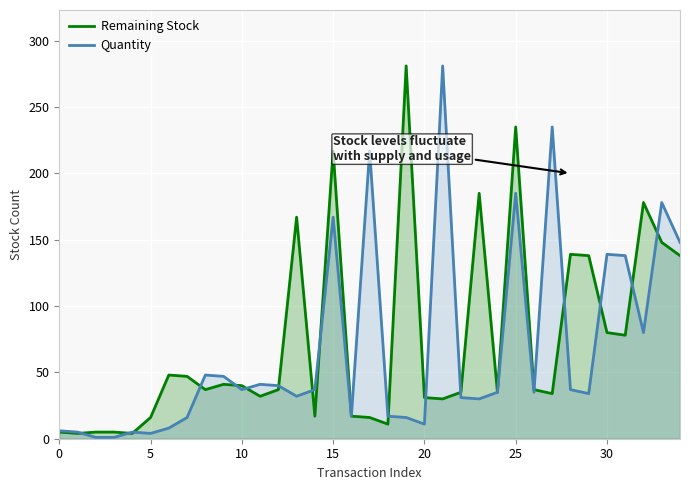

Reading left to right, extract all data points from this chart.

Remaining Stock: 5	4	5	5	4	16	48	47	37	41	40	32	37	167	17	217	17	16	11	281	31	30	35	185	35	235	37	34	139	138	80	78	178	148	138
Quantity: 6	5	1	1	5	4	8	16	48	47	37	41	40	32	37	167	17	217	17	16	11	281	31	30	35	185	35	235	37	34	139	138	80	178	148